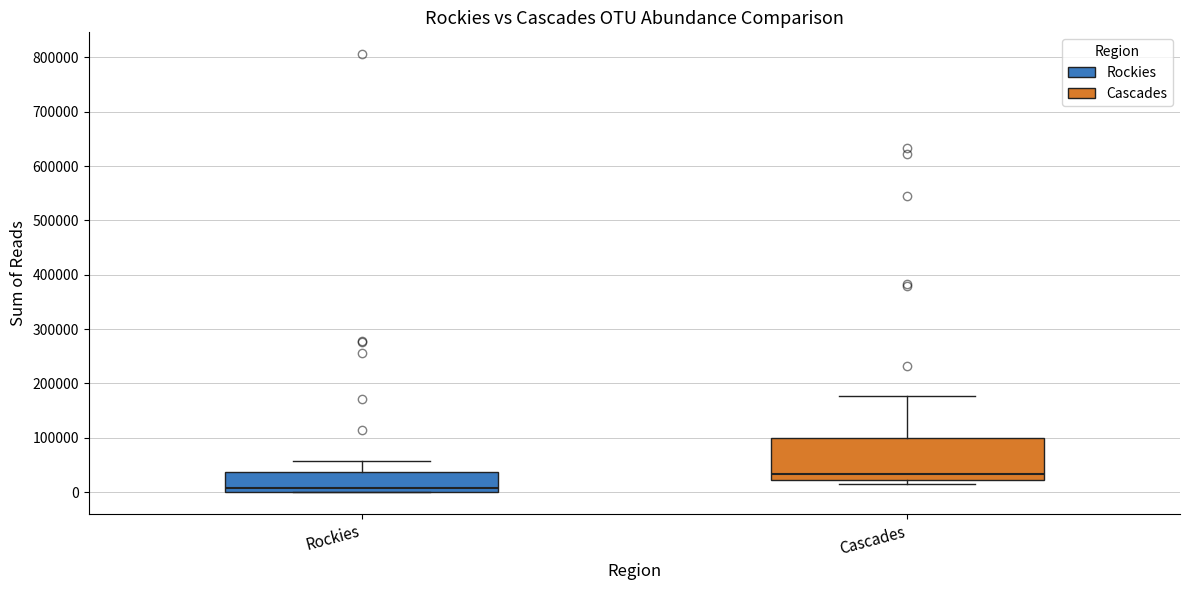

Comparing the boxes themselves (not the whiskers), which one is the tallest?

Cascades